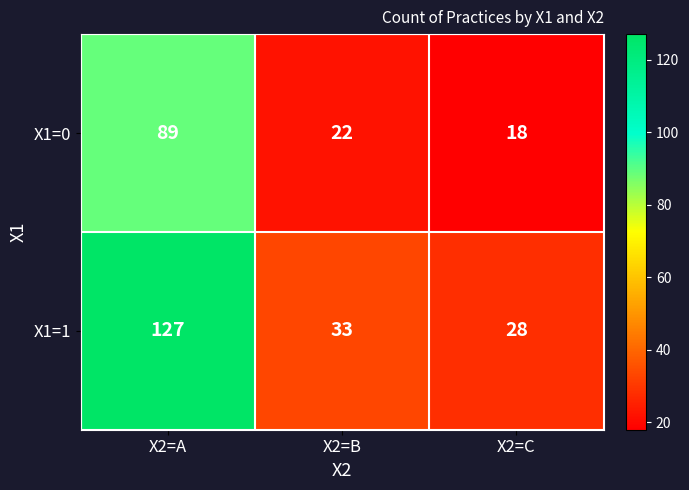

How many categories are shown in the chart?

3